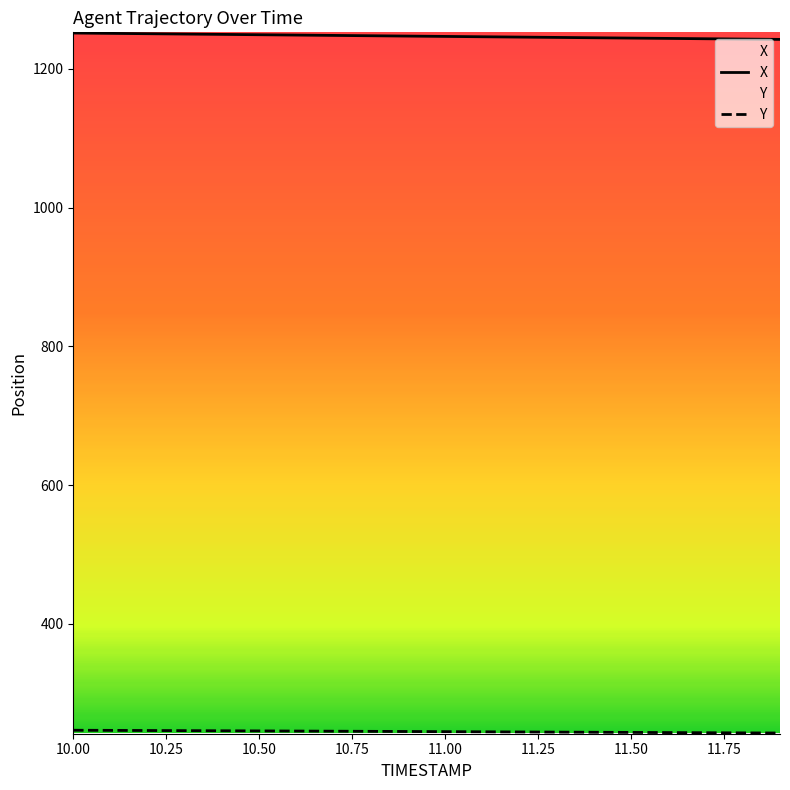

What is the highest value of the X series?

1251.6